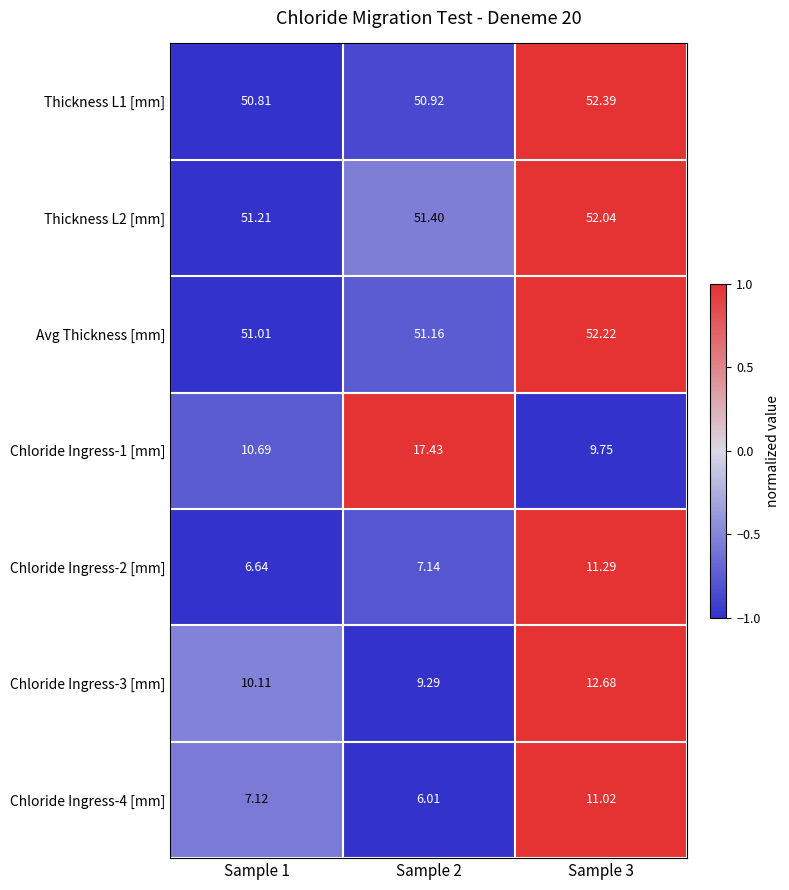

Is the value of Thickness L1 [mm] at Sample 1 greater than the value of Avg Thickness [mm] at Sample 2?

No